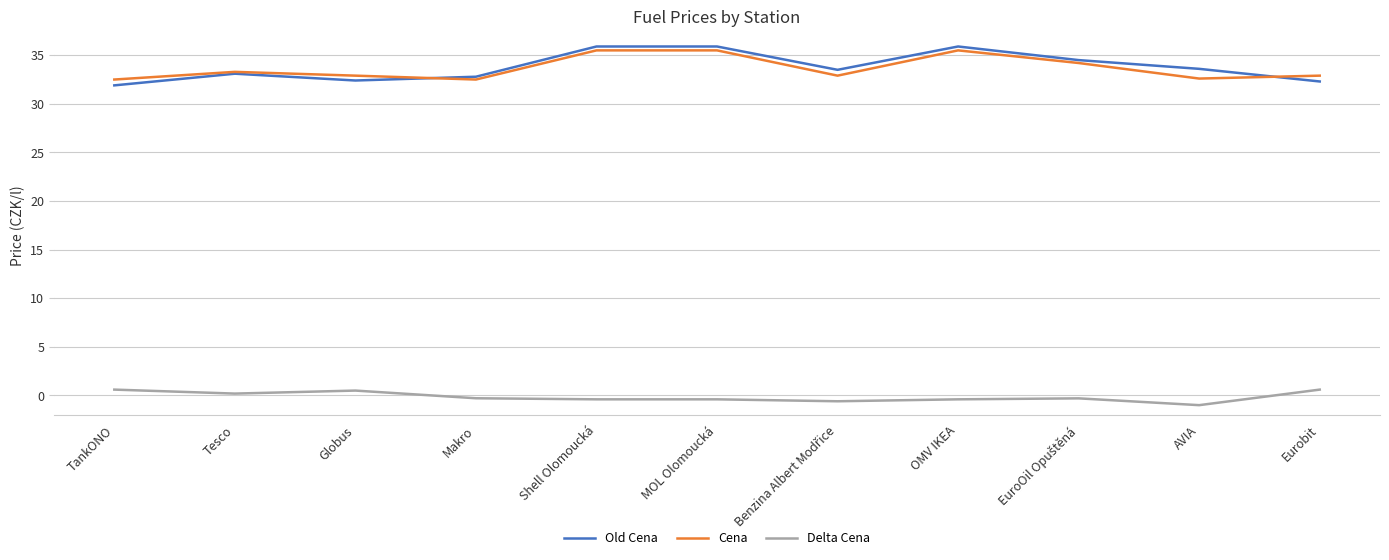

At MOL Olomoucká, list the series in order from smallest to largest.

Delta Cena, Cena, Old Cena